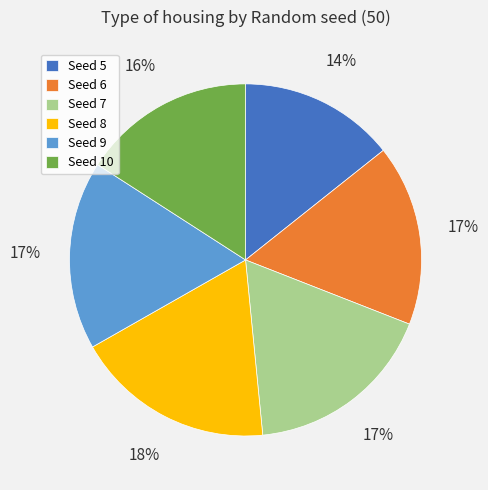

To the nearest percent, what is the average slice percentage?

17%